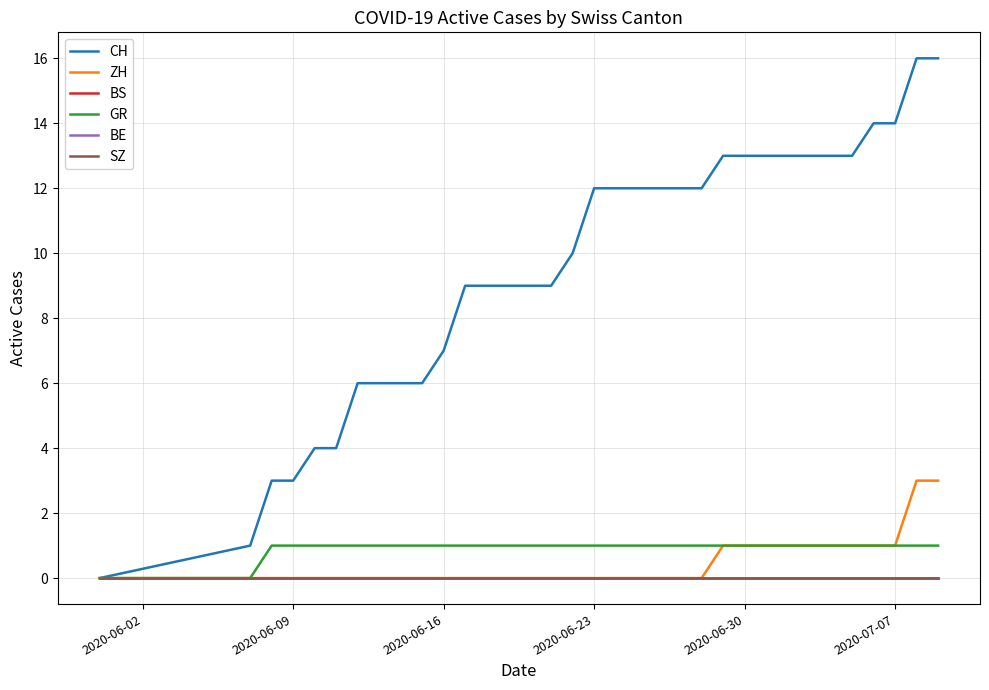

Reading left to right, transcribe all the data shown in this chart.

CH: 0	1	3	3	4	4	6	6	6	6	7	9	9	9	9	9	10	12	12	12	12	12	12	13	13	13	13	13	13	13	14	14	16	16
ZH: 0	0	0	0	0	0	0	0	0	0	0	0	0	0	0	0	0	0	0	0	0	0	0	1	1	1	1	1	1	1	1	1	3	3
BS: 0	0	0	0	0	0	0	0	0	0	0	0	0	0	0	0	0	0	0	0	0	0	0	0	0	0	0	0	0	0	0	0	0	0
GR: 0	0	1	1	1	1	1	1	1	1	1	1	1	1	1	1	1	1	1	1	1	1	1	1	1	1	1	1	1	1	1	1	1	1
BE: 0	0	0	0	0	0	0	0	0	0	0	0	0	0	0	0	0	0	0	0	0	0	0	0	0	0	0	0	0	0	0	0	0	0
SZ: 0	0	0	0	0	0	0	0	0	0	0	0	0	0	0	0	0	0	0	0	0	0	0	0	0	0	0	0	0	0	0	0	0	0